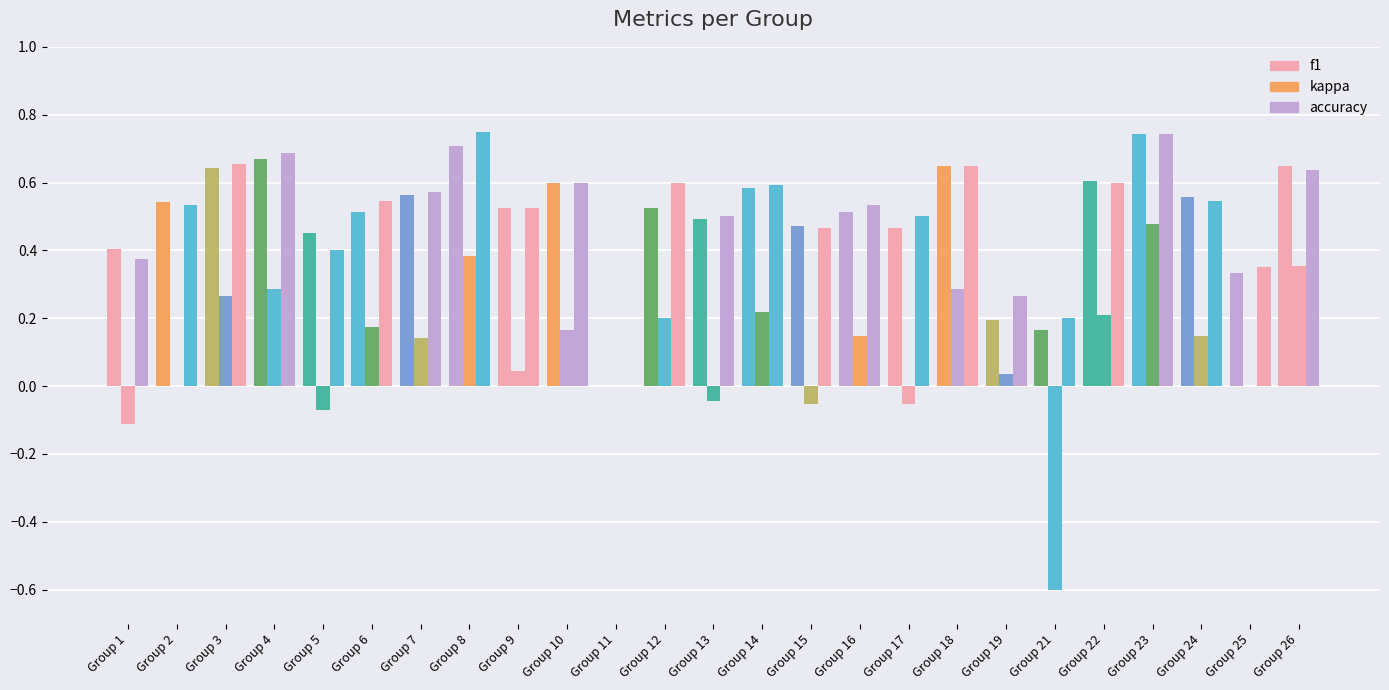

How many positive values does the f1 series have?

24